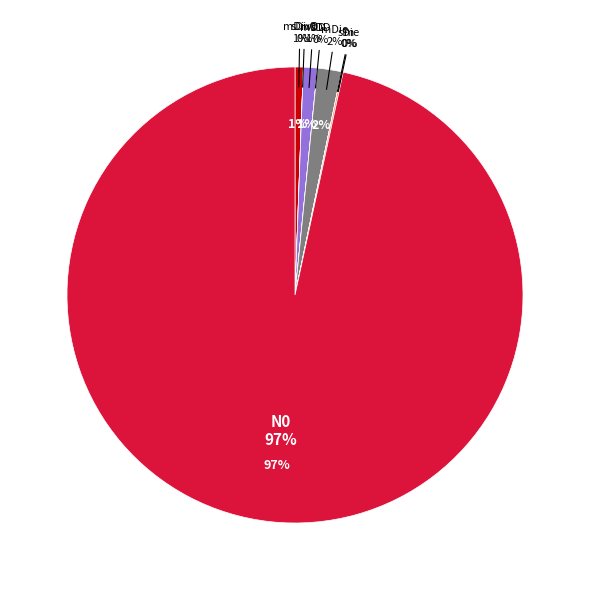

Which category has the biggest portion of the pie?

N0